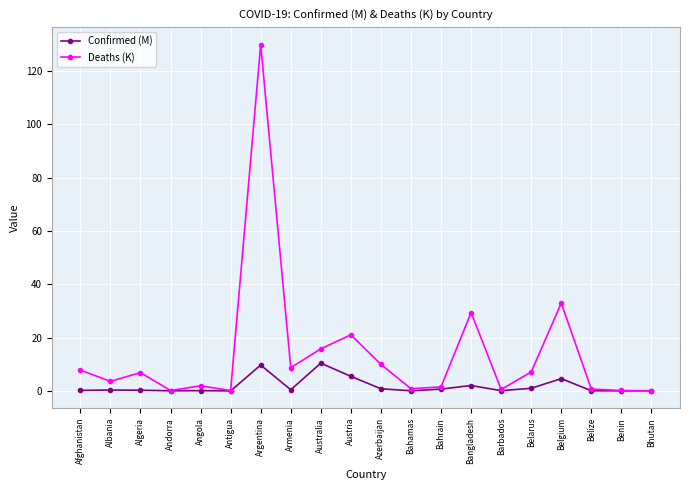

Which series has the largest total across all categories?

Deaths (K)